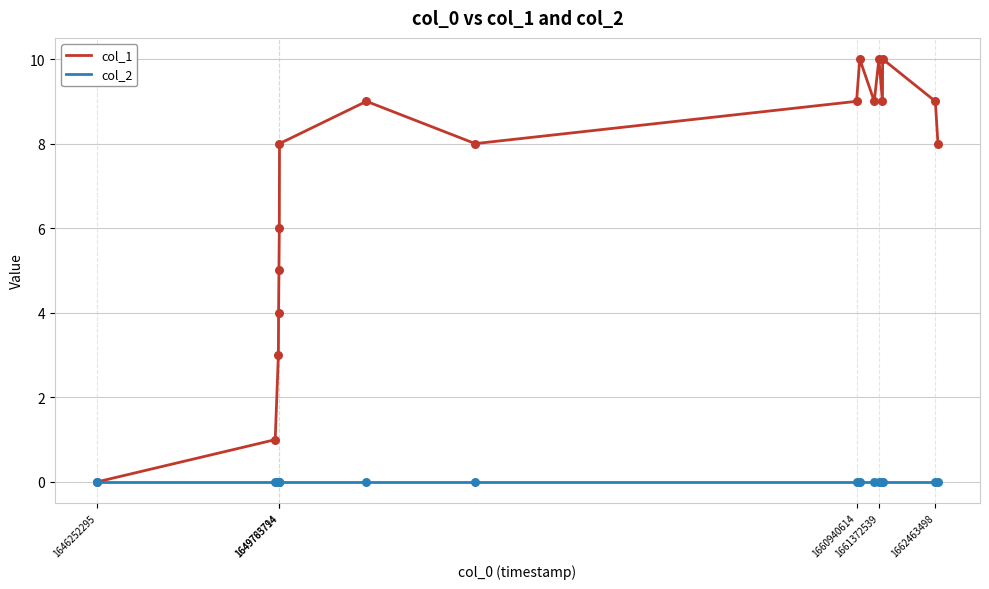

Which series has the largest total across all categories?

col_1